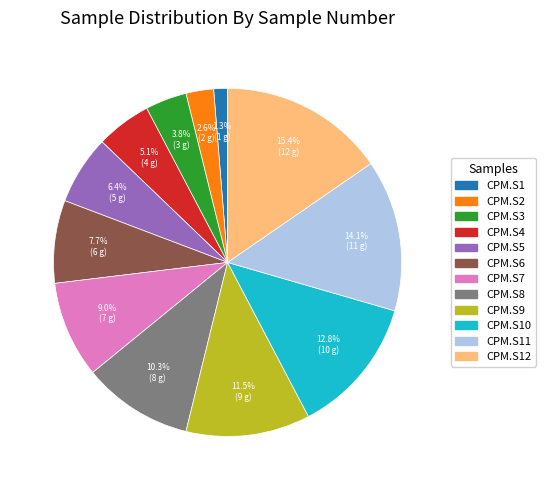

How many segments does this pie chart have?

12